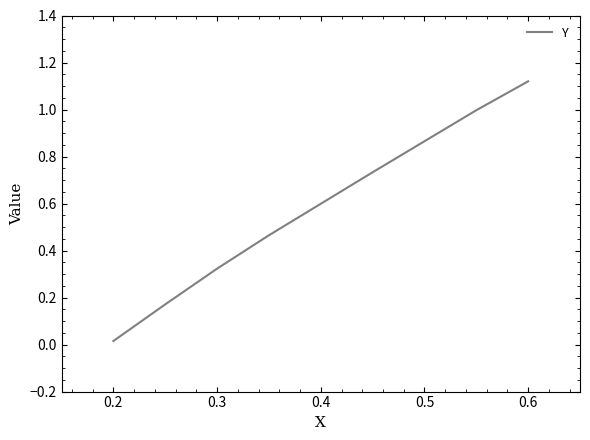

What is the sum of all values?

3.8